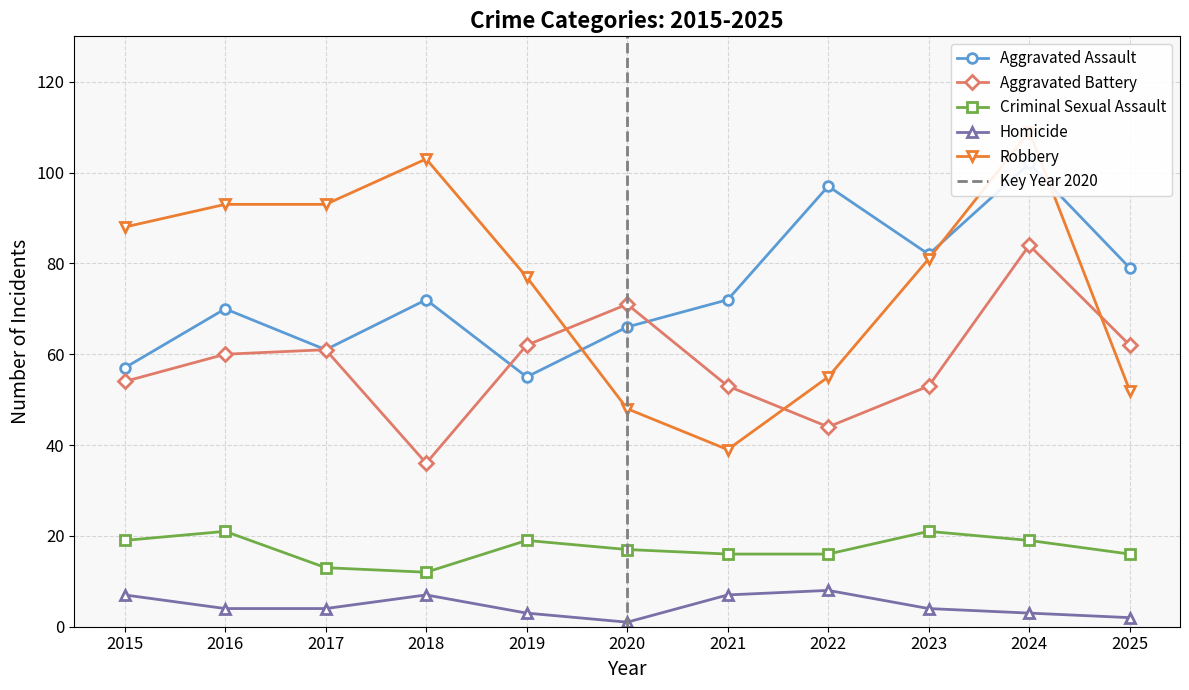

What is the average value of the Aggravated Assault series?

74